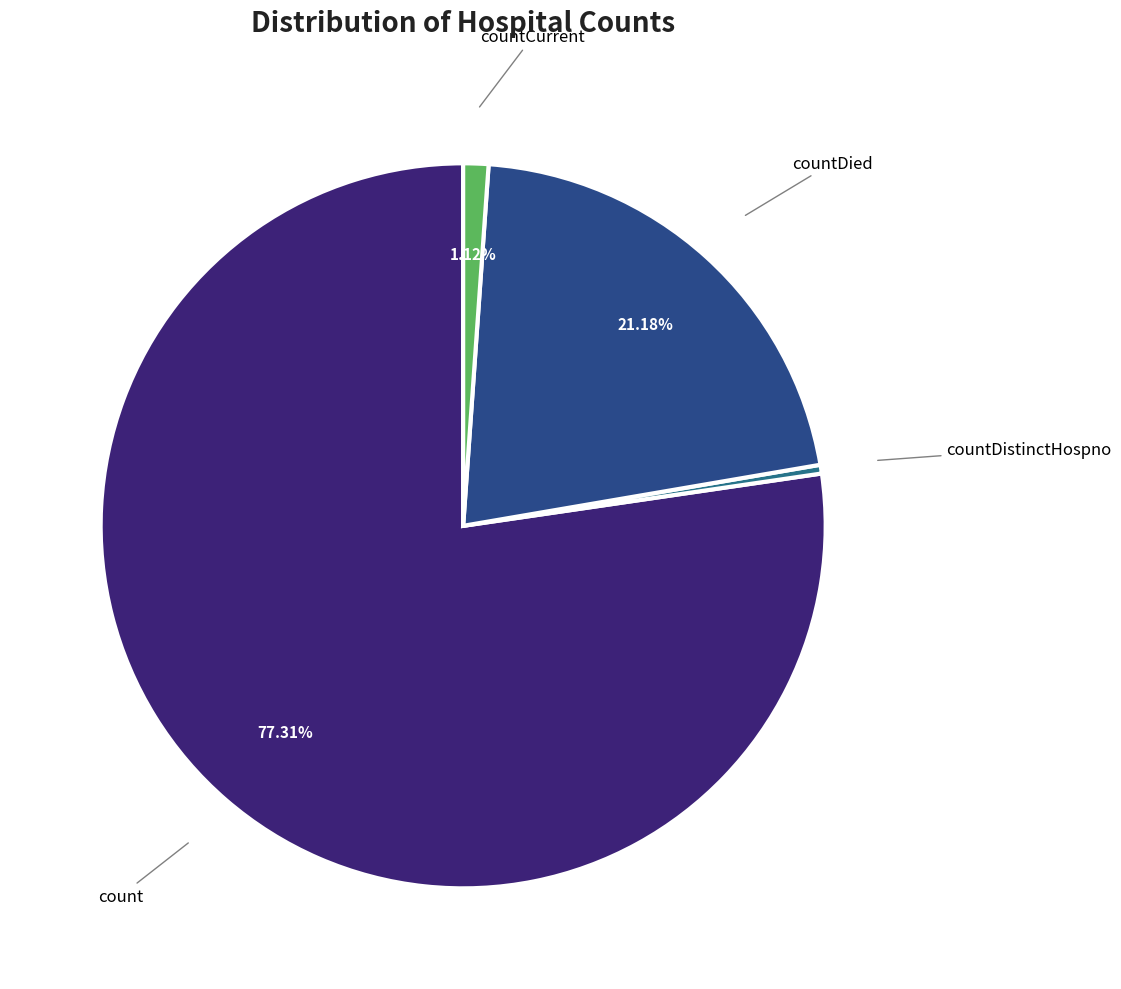

Is there any slice that represents more than half of the pie?

Yes